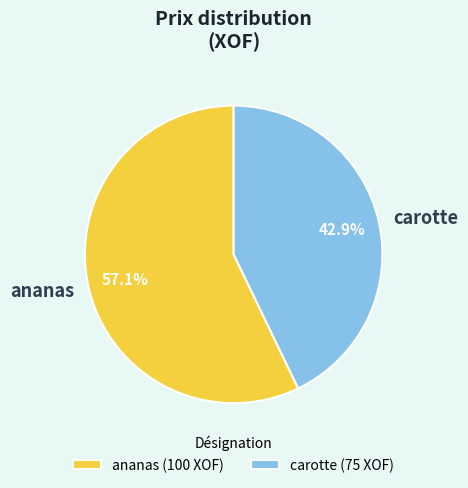

How many segments does this pie chart have?

2